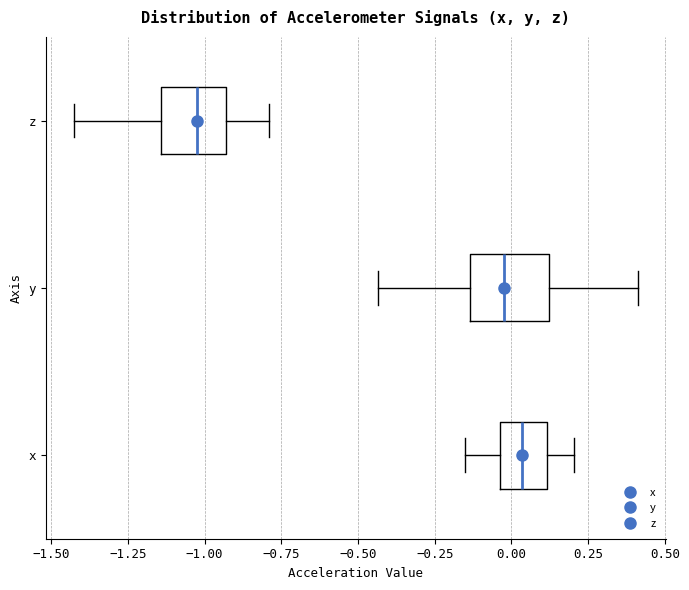

Reading bottom to top, transcribe this box plot: for each box, give where its median line is, the range the box spans, and where its two whiskers end, as read against the x-axis. The values are not printed on the chart, so give them approximately, as read against the axis.

x: median 0.05, box -0.05 to 0.10, whiskers -0.15 to 0.20
y: median 0.00, box -0.15 to 0.10, whiskers -0.45 to 0.40
z: median -1.00, box -1.15 to -0.95, whiskers -1.45 to -0.80